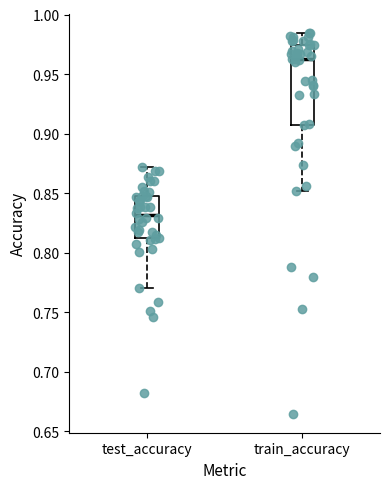

Where is the upper edge of the box for train_accuracy on the y-axis? The values are not printed on the chart, so give them approximately, as read against the axis.

0.975